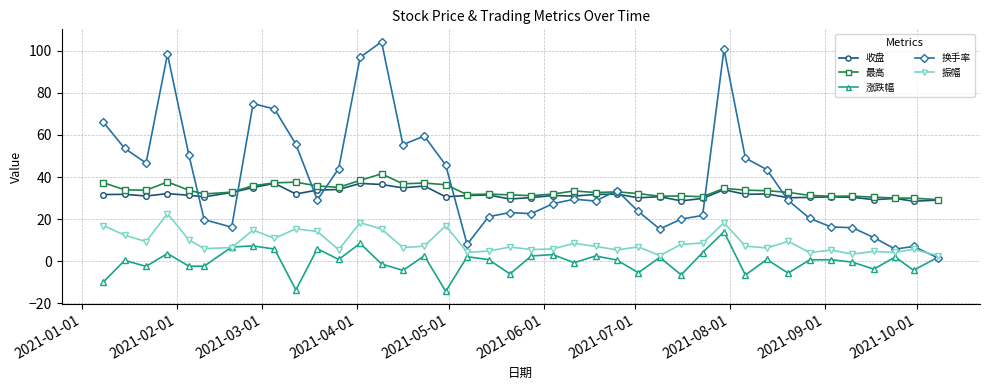

What is the value of the 换手率 point at the 7th from the left?

16.1